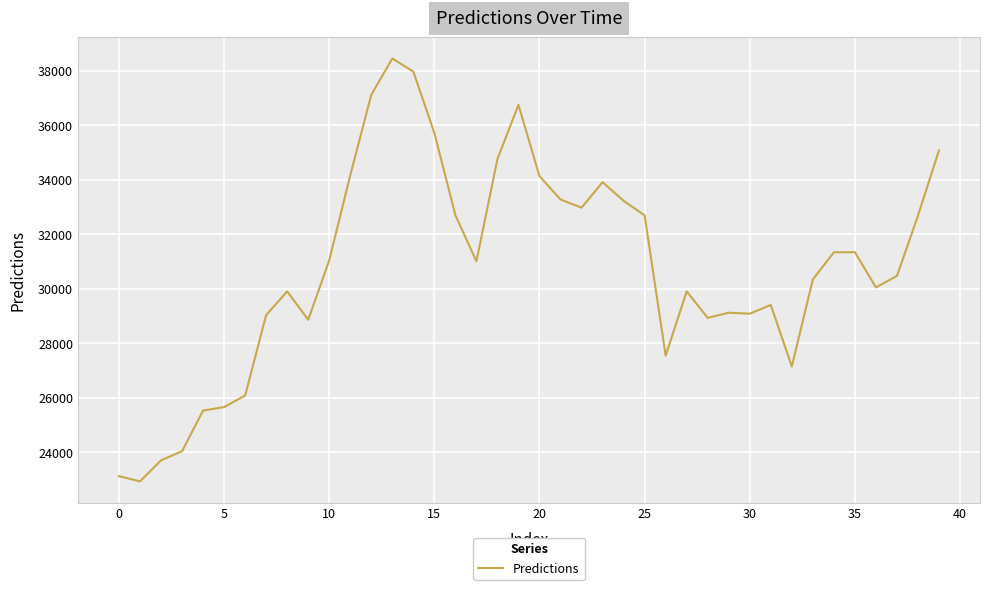

What is the difference between the maximum and minimum values?

15527.5